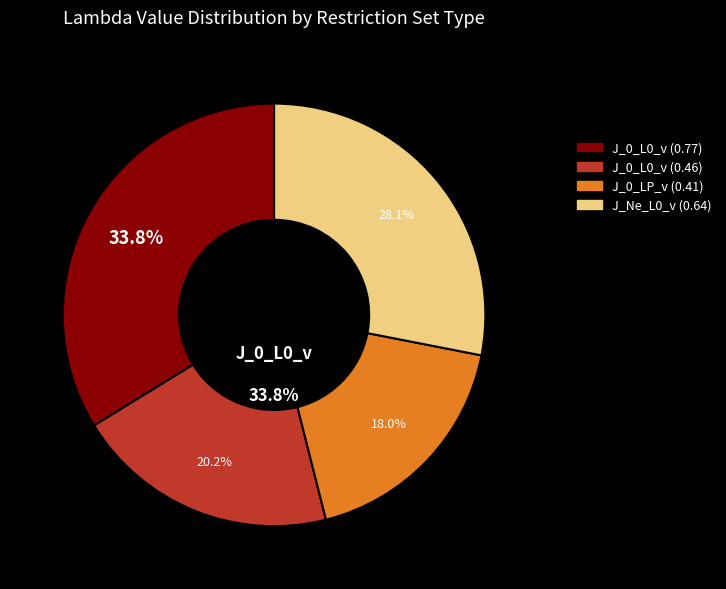

Which slice is the largest?

J_0_L0_v (0.77)